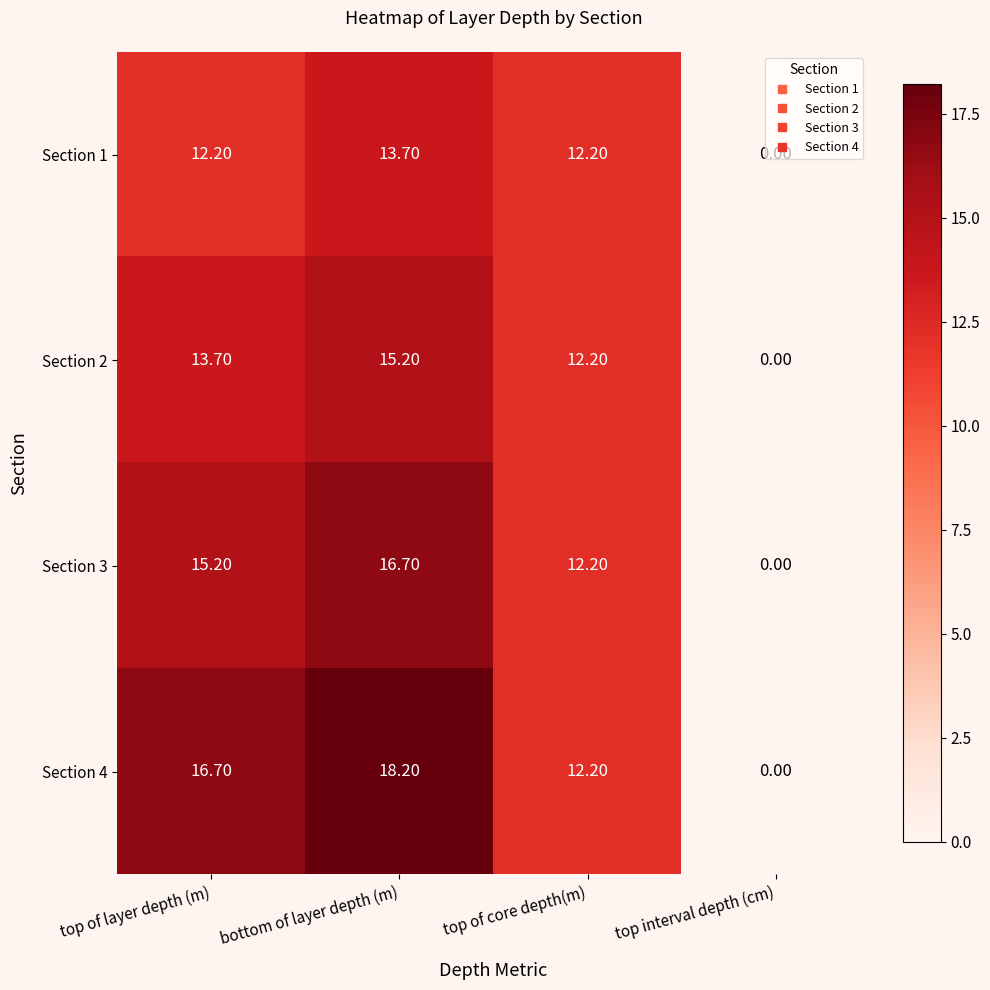

Where is Section 4 nearest to the value 9?

top of core depth(m)